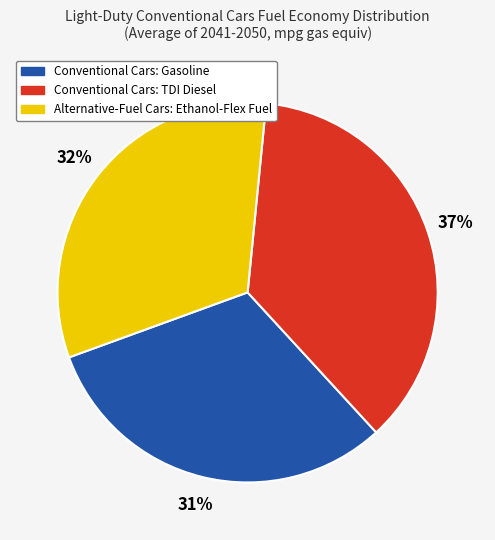

Does any single category account for the majority?

No